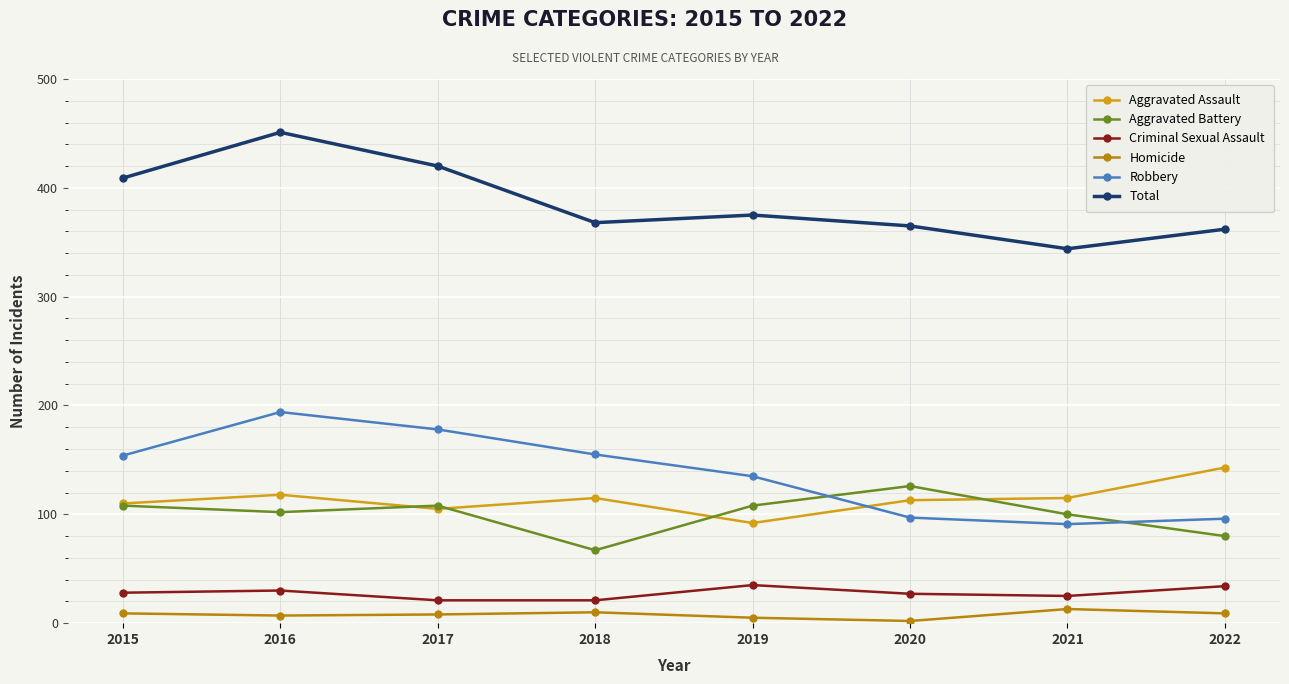

Where is the first local maximum for Aggravated Assault?

2016